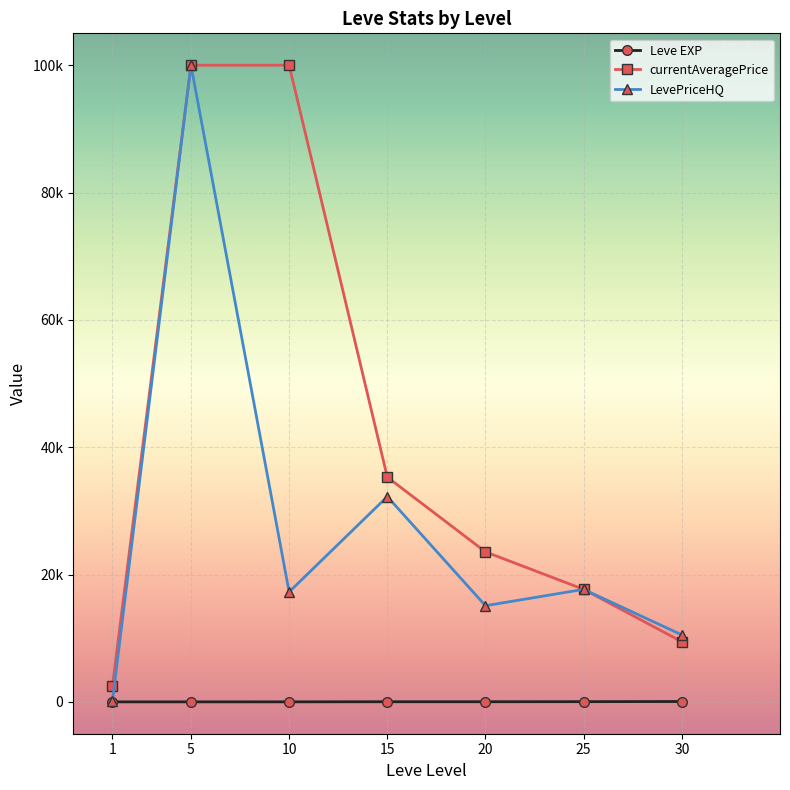

Is it true that LevePriceHQ equals 6493.1 at 30?

False